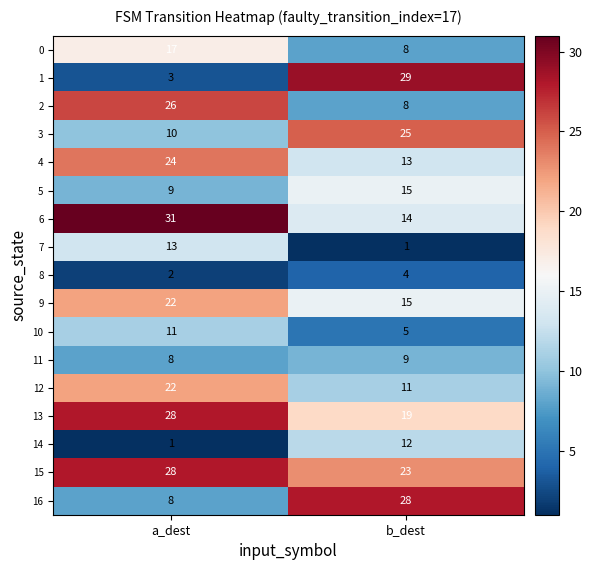

How many data points does each series have?

2